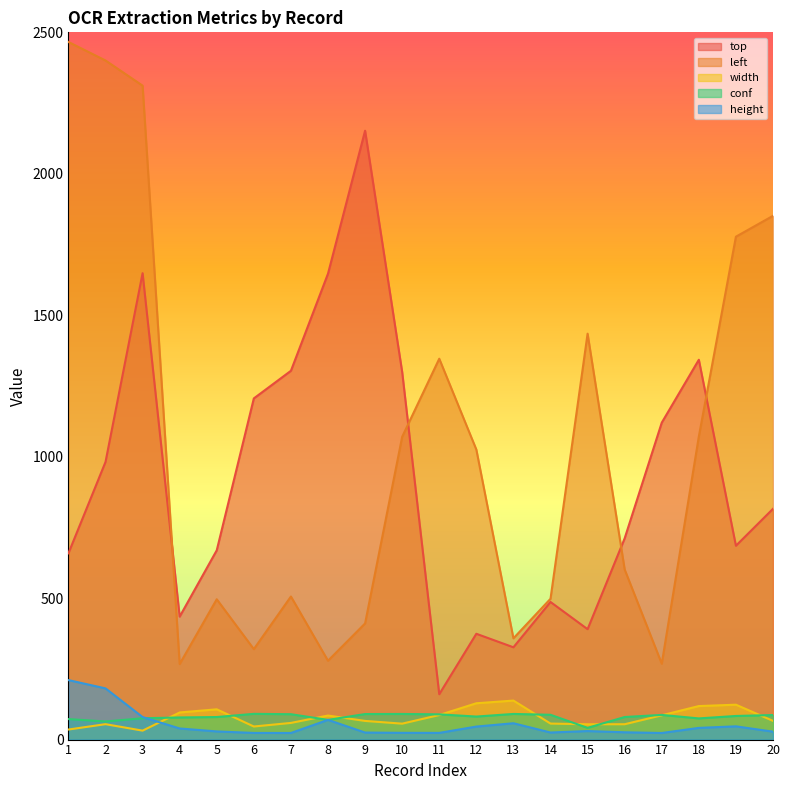

The conf series shows 78.2 at 4. True or false?

True